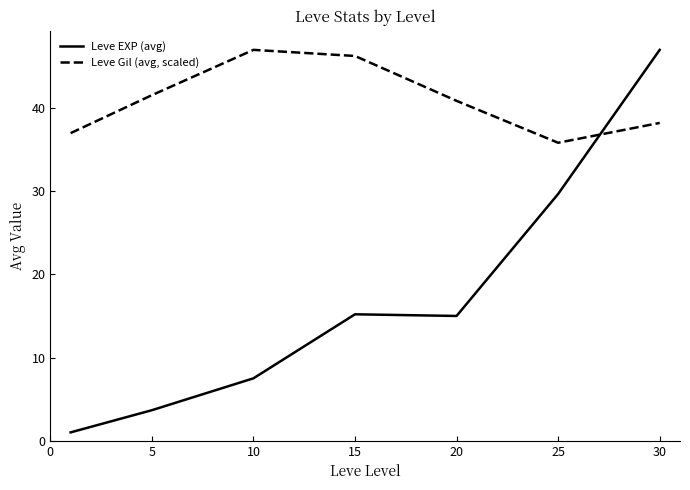

What is the difference between the maximum and minimum values in the Leve Gil (avg, scaled) series?

11.2